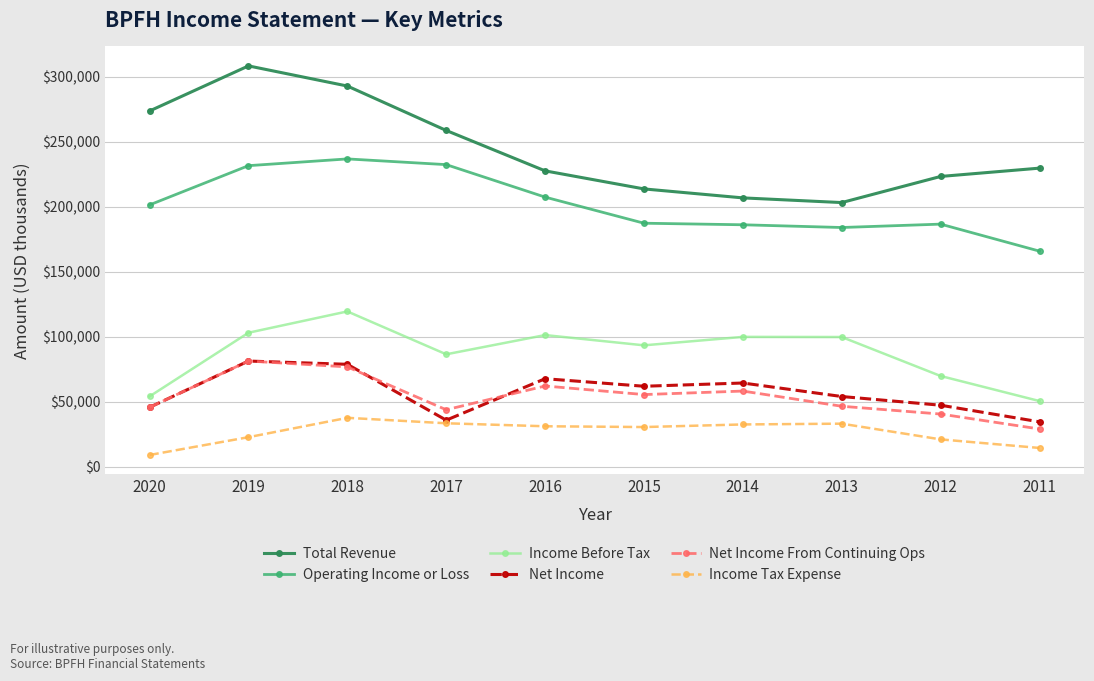

True or false: Operating Income or Loss and Income Tax Expense intersect in this chart.

False